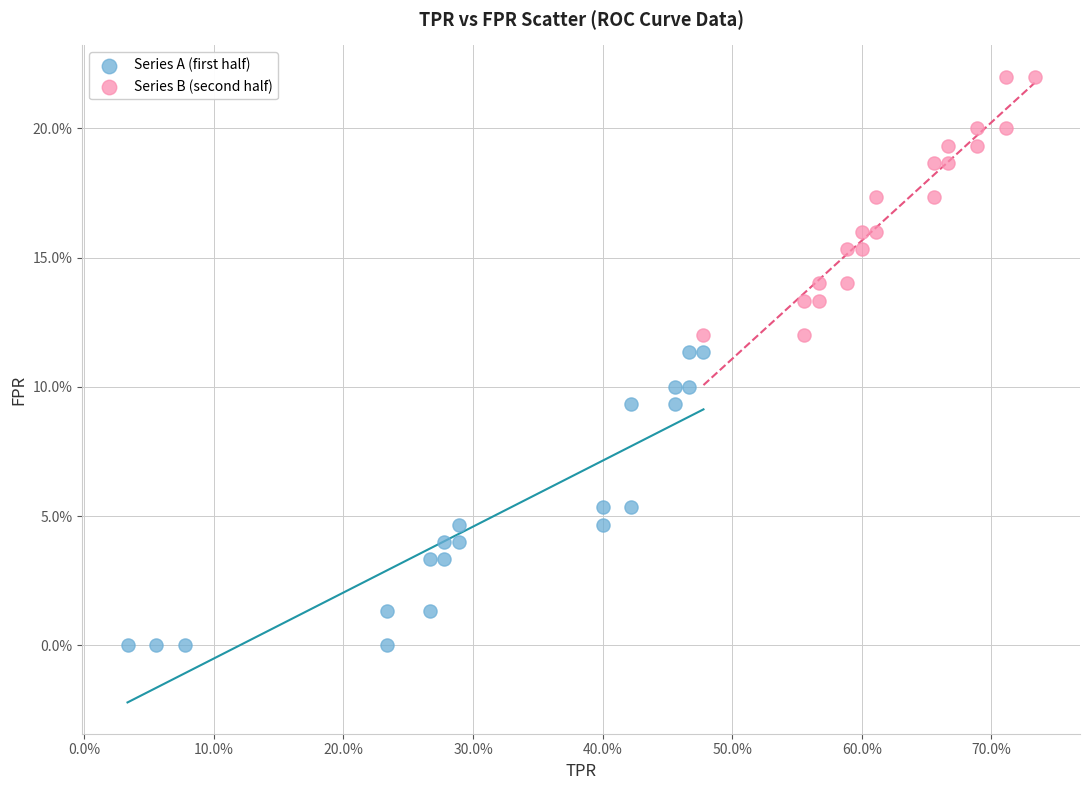

What are all the series names shown in the legend?

Series A (first half), Series B (second half)